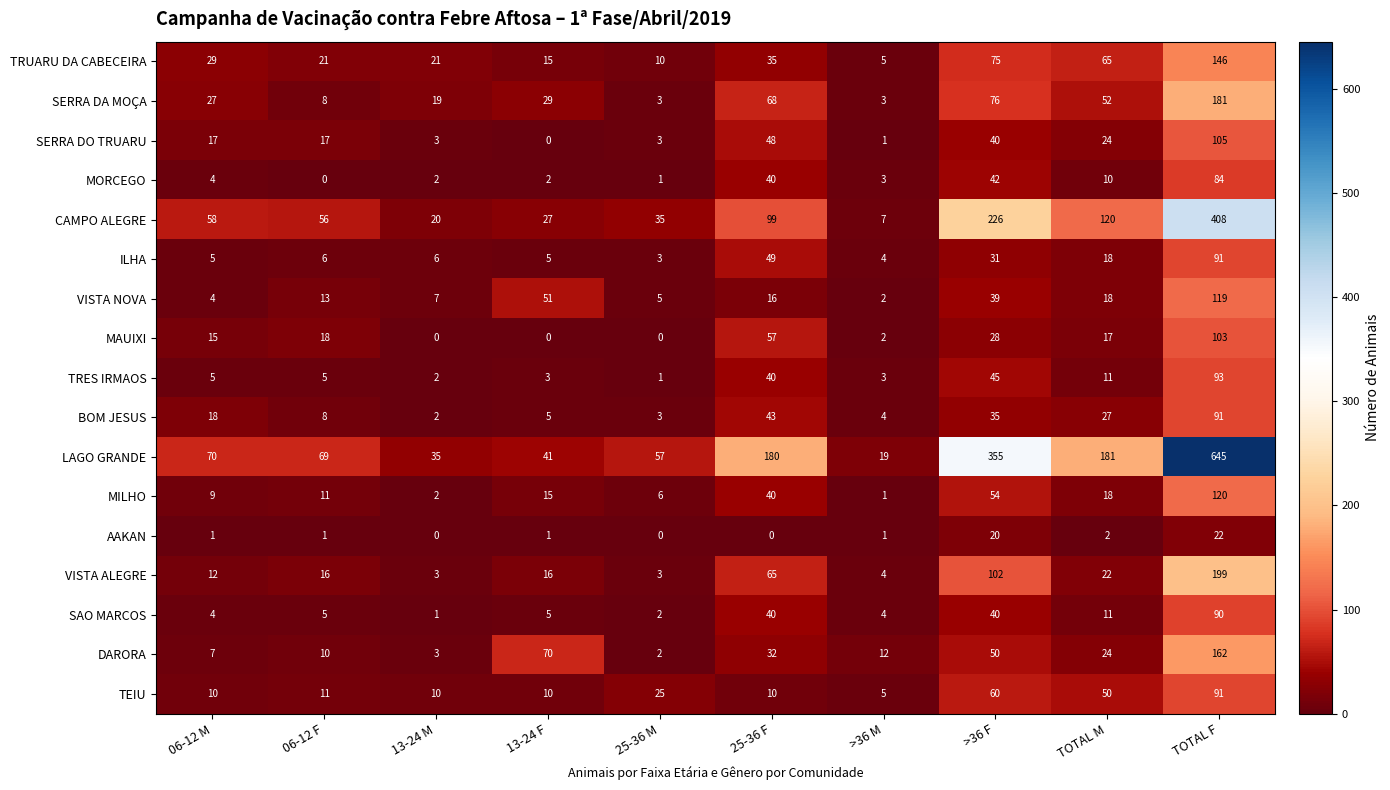

Read the TEIU value at >36 M, to the nearest 5.

5